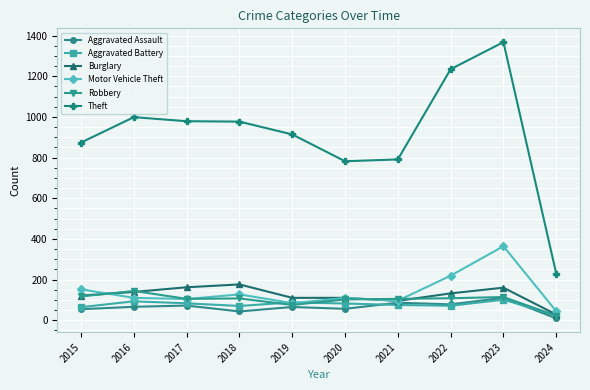

Where does the Aggravated Battery series first go above 82?

2016